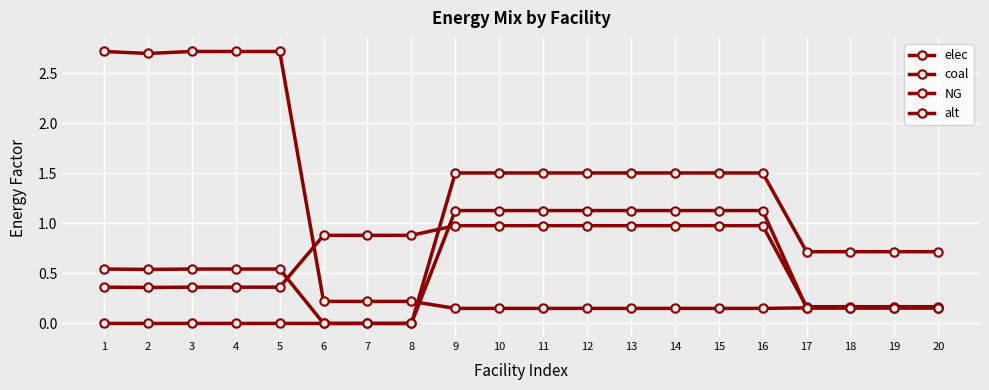

Which series has the largest range (max minus min)?

coal